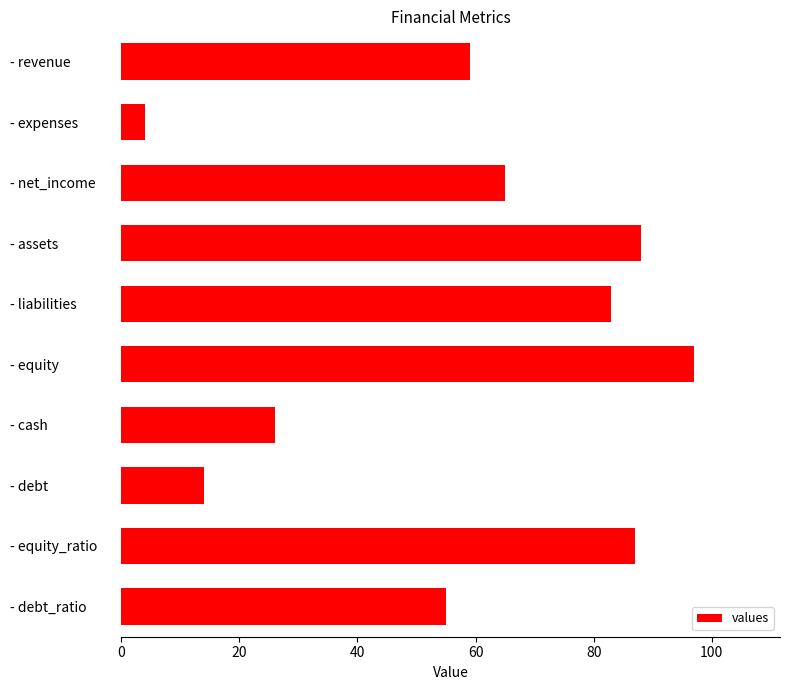

Rank the categories by value from highest to lowest.

- equity, - assets, - equity_ratio, - liabilities, - net_income, - revenue, - debt_ratio, - cash, - debt, - expenses